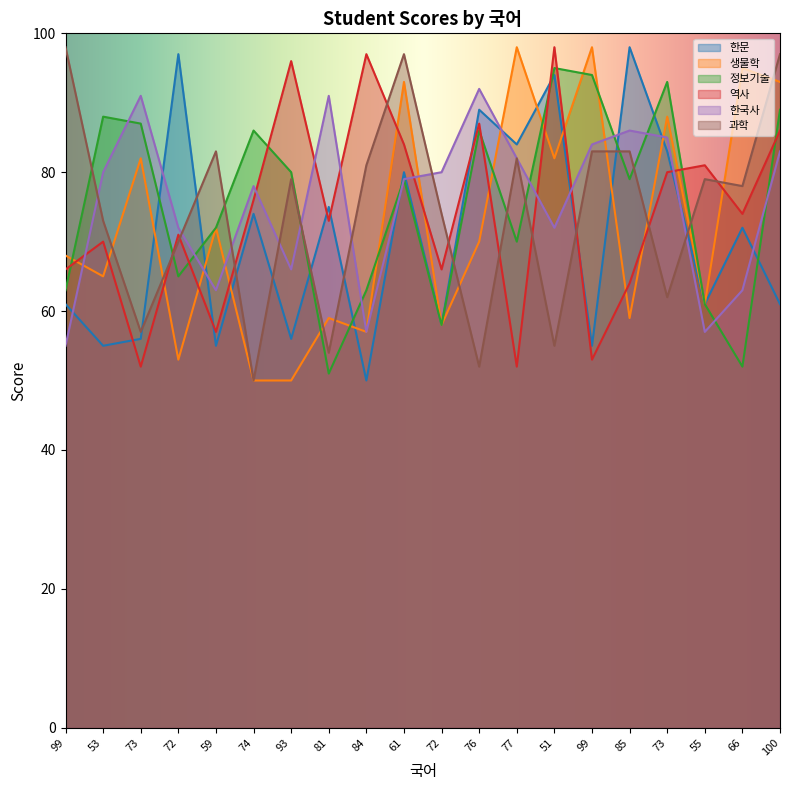

The 역사 series shows 76 at 74. True or false?

True